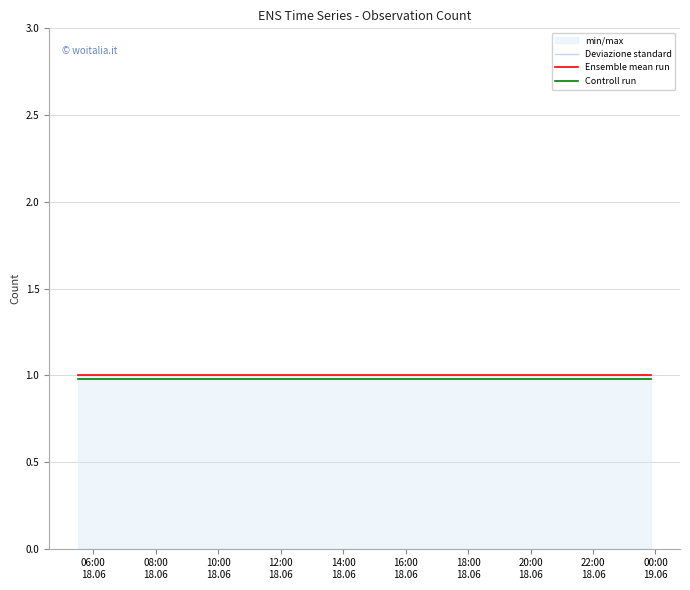

What is the sum of all Ensemble mean run values?

3.0